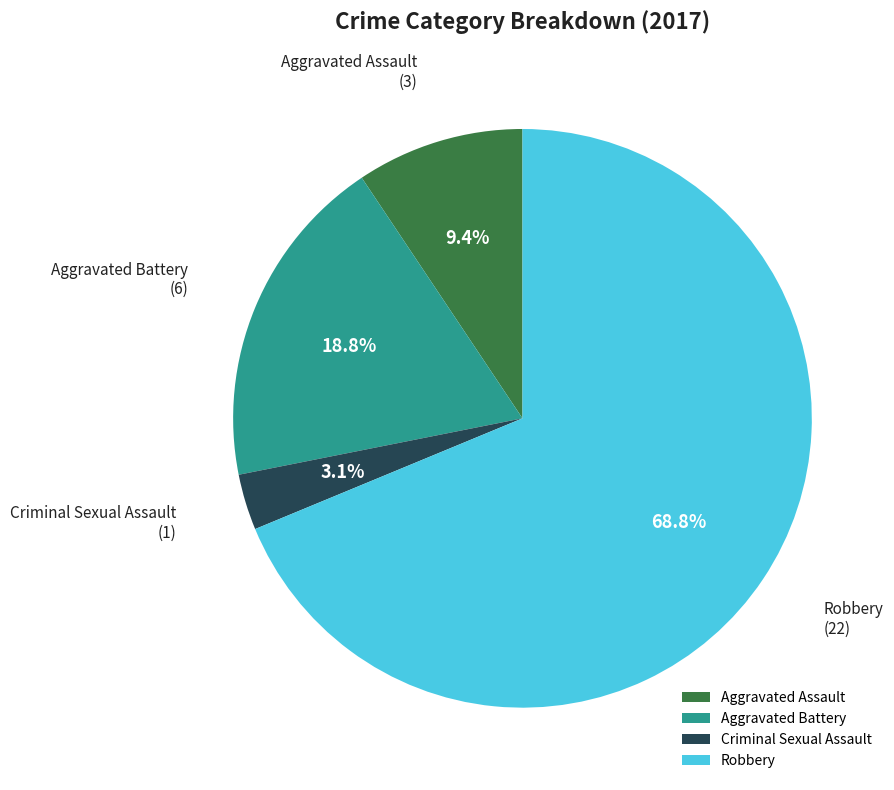

What percentage is the Aggravated Battery slice, to the nearest percent?

19%